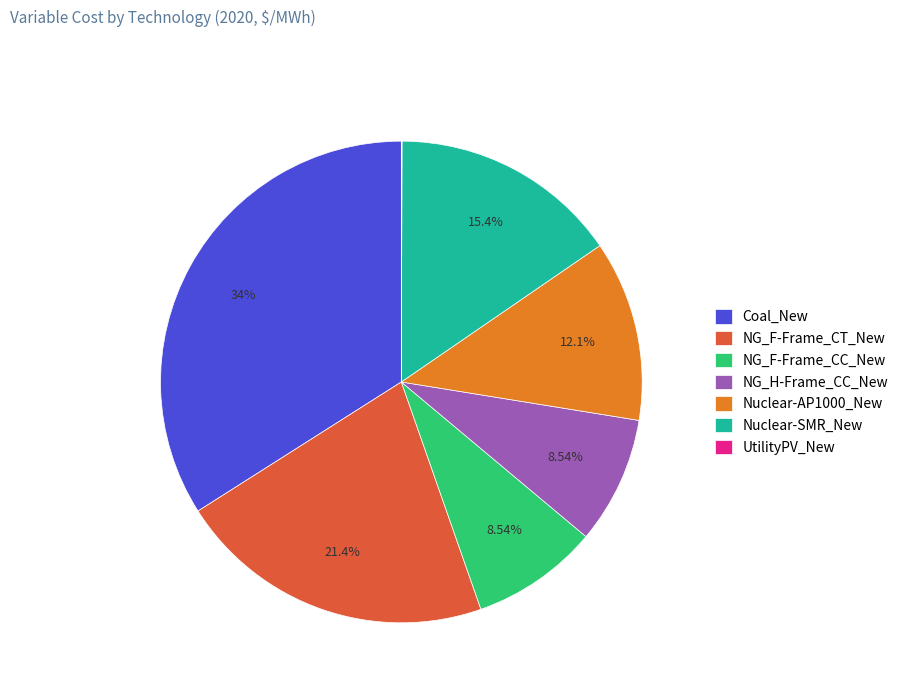

Is the sum of Nuclear-SMR_New and Coal_New greater than half?

No